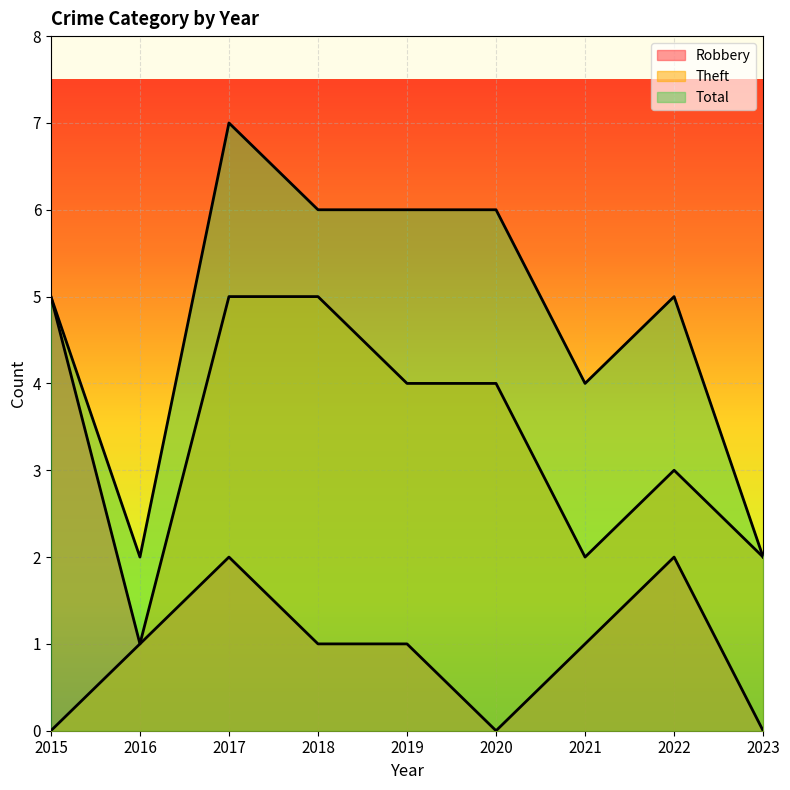

What is the value of the Theft point at the 8th from the left?

3